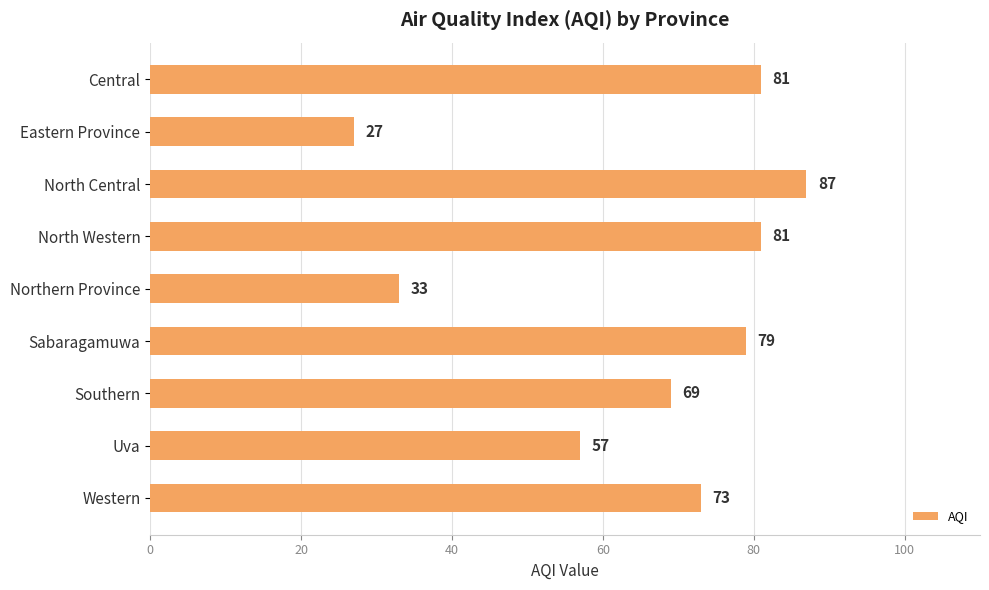

What is the difference between the maximum and minimum values?

60